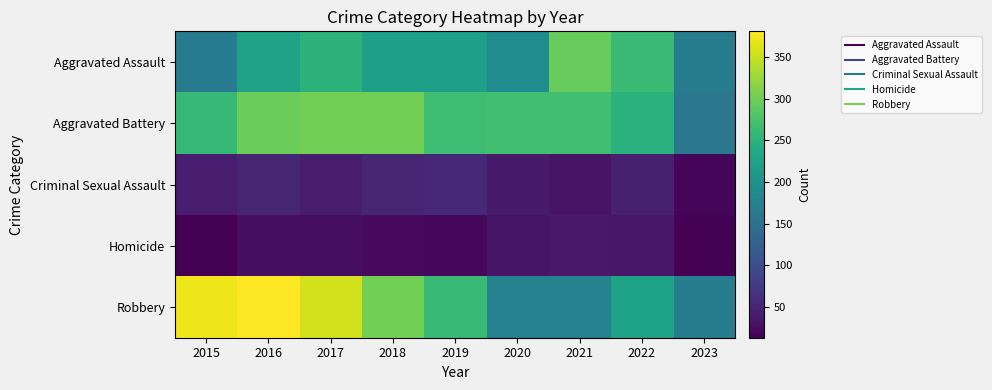

What is the difference between the highest and lowest values at 2023?

155